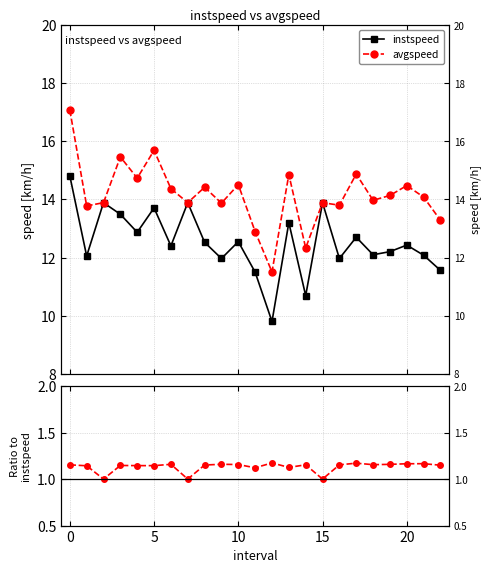

How many lines are shown in the chart?

3